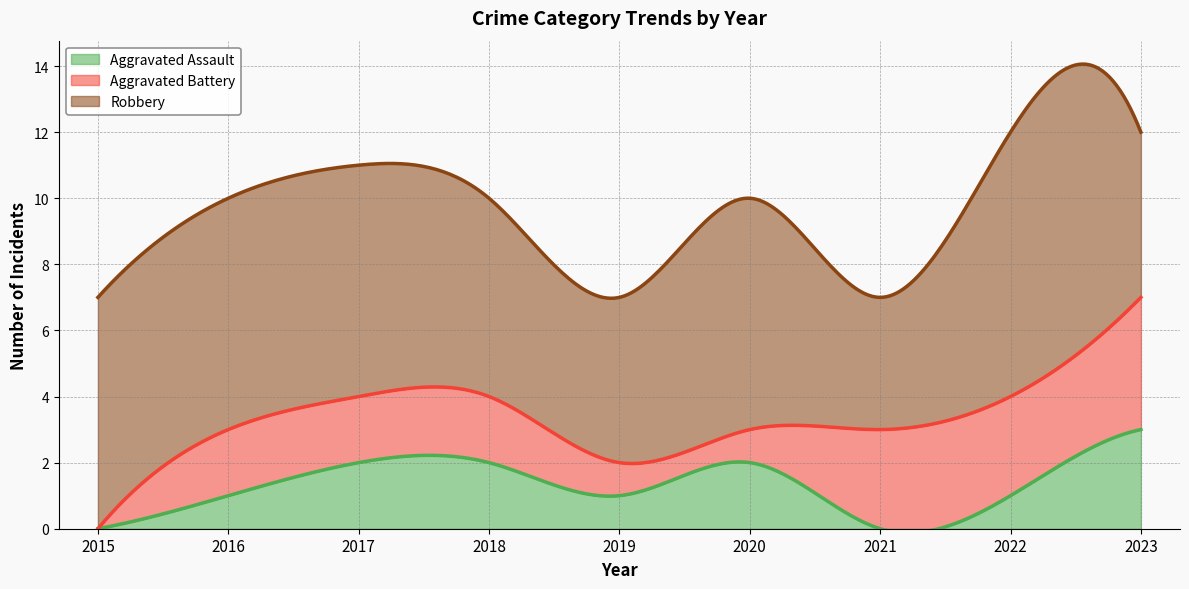

What value does the Robbery series have at 2016?

7